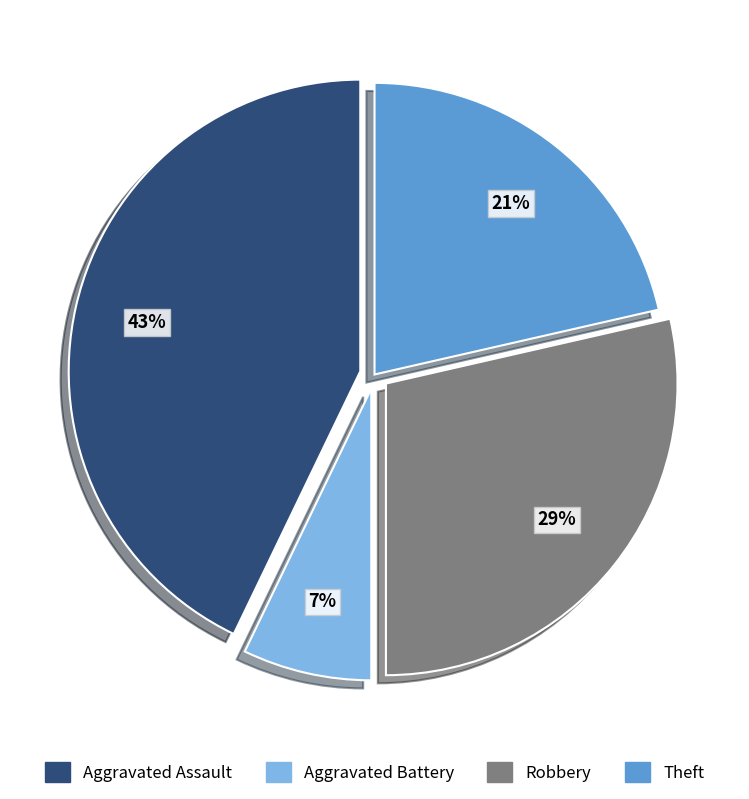

Rank the categories by value from lowest to highest.

Aggravated Battery, Theft, Robbery, Aggravated Assault